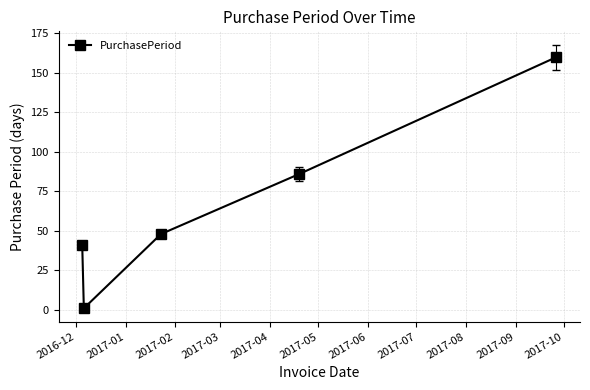

What is the greatest value displayed?

160